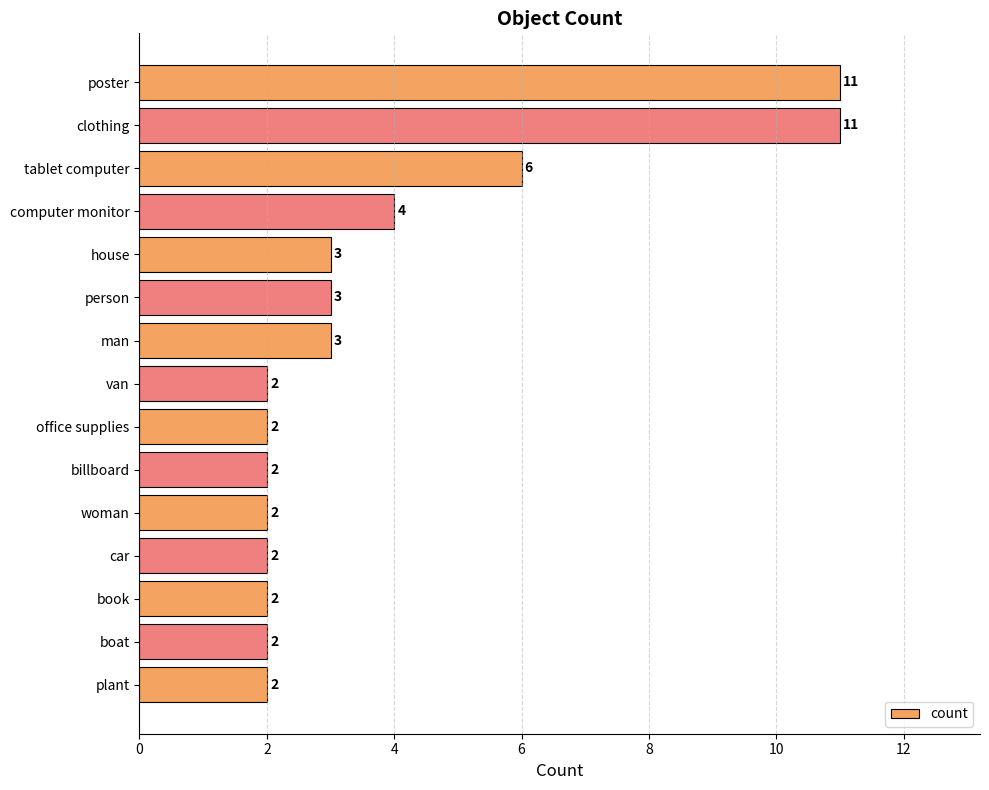

Count the values in the range 2 to 4.

12